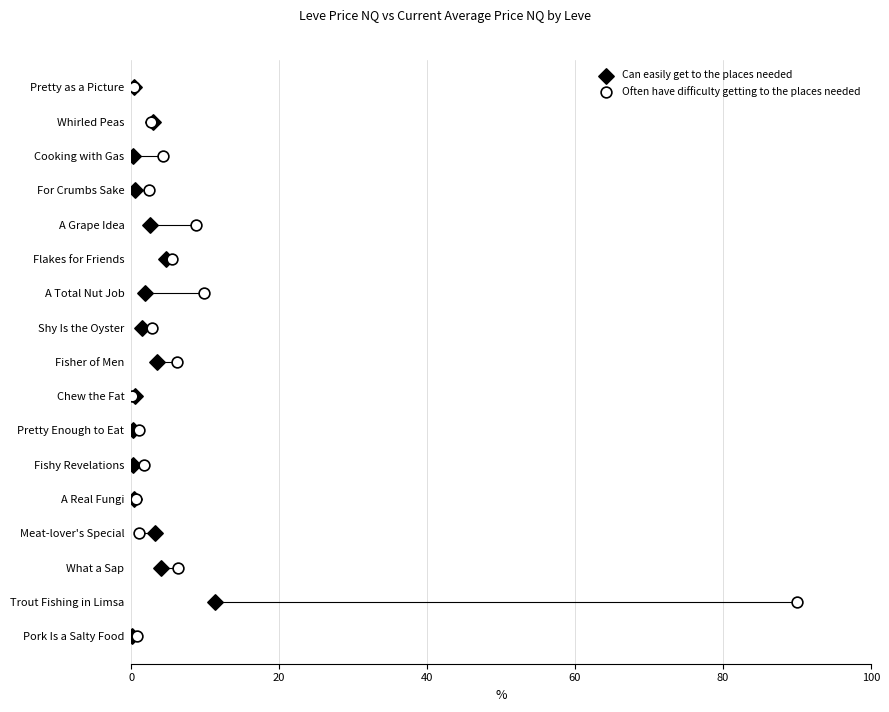

What are all the series names shown in the legend?

Can easily get to the places needed, Often have difficulty getting to the places needed